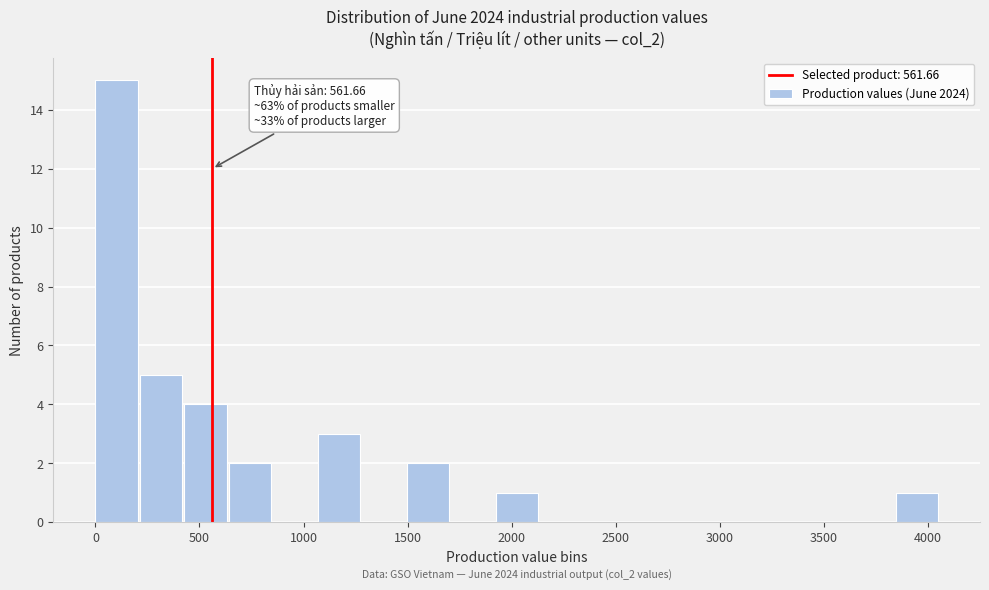

Over which range of the x-axis is the bar tallest?

0 to 200